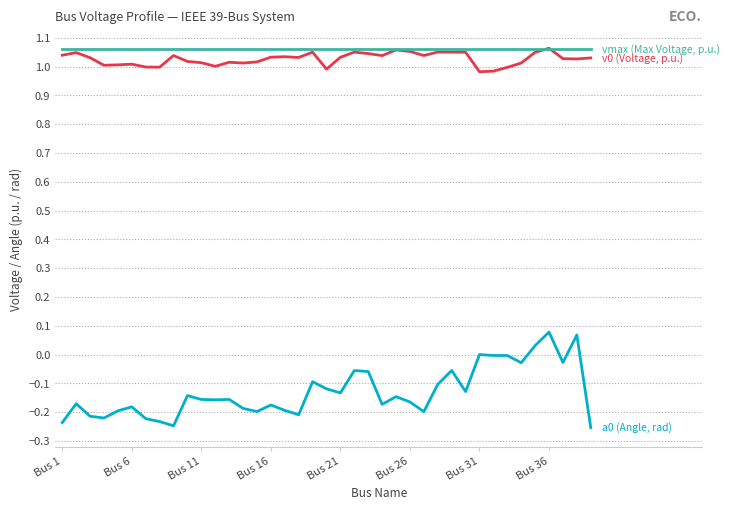

Count the number of data series in this chart.

3